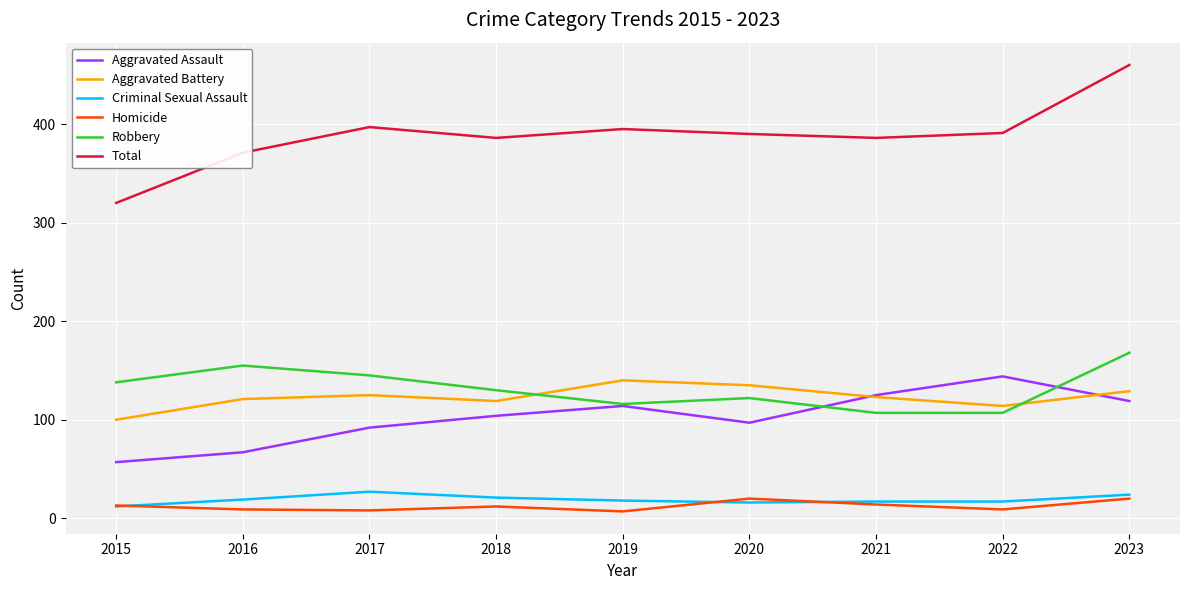

The value of Total at 2022 is 172. True or false?

False